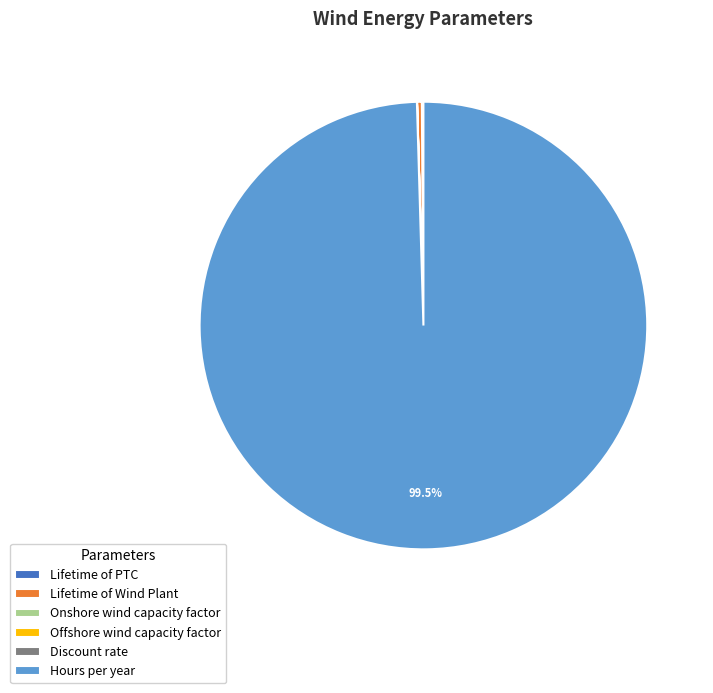

Is there a majority slice in this chart?

Yes